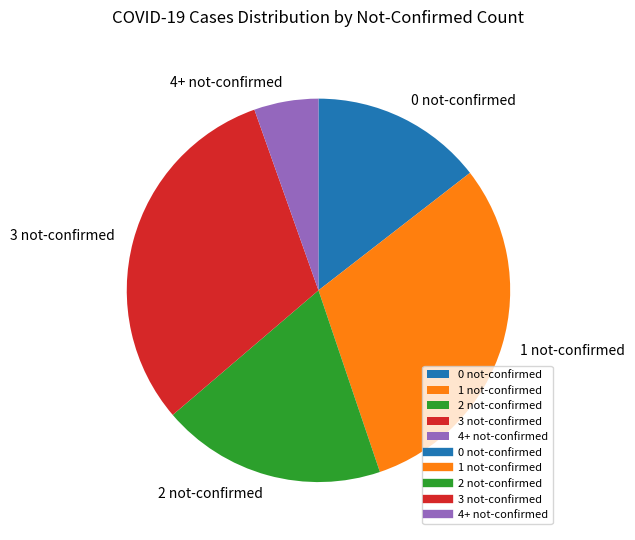

Rank the categories by value from highest to lowest.

3 not-confirmed, 1 not-confirmed, 2 not-confirmed, 0 not-confirmed, 4+ not-confirmed